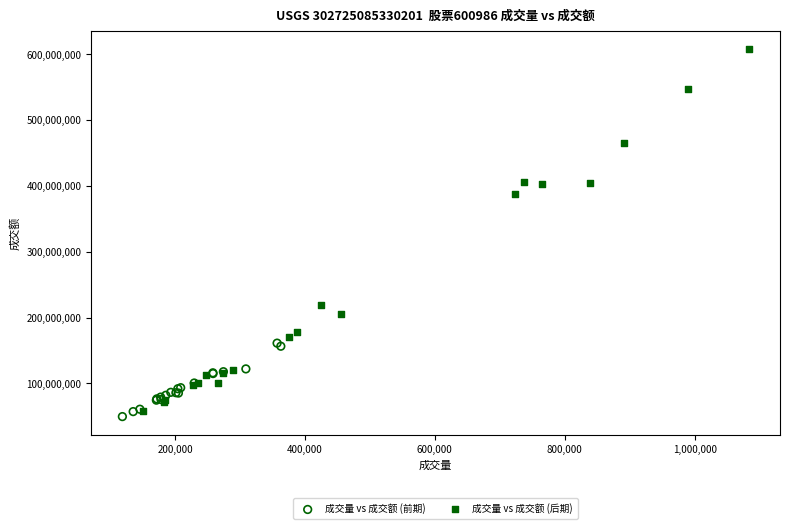

Which series has the widest spread of Y values?

成交量 vs 成交额 (后期)